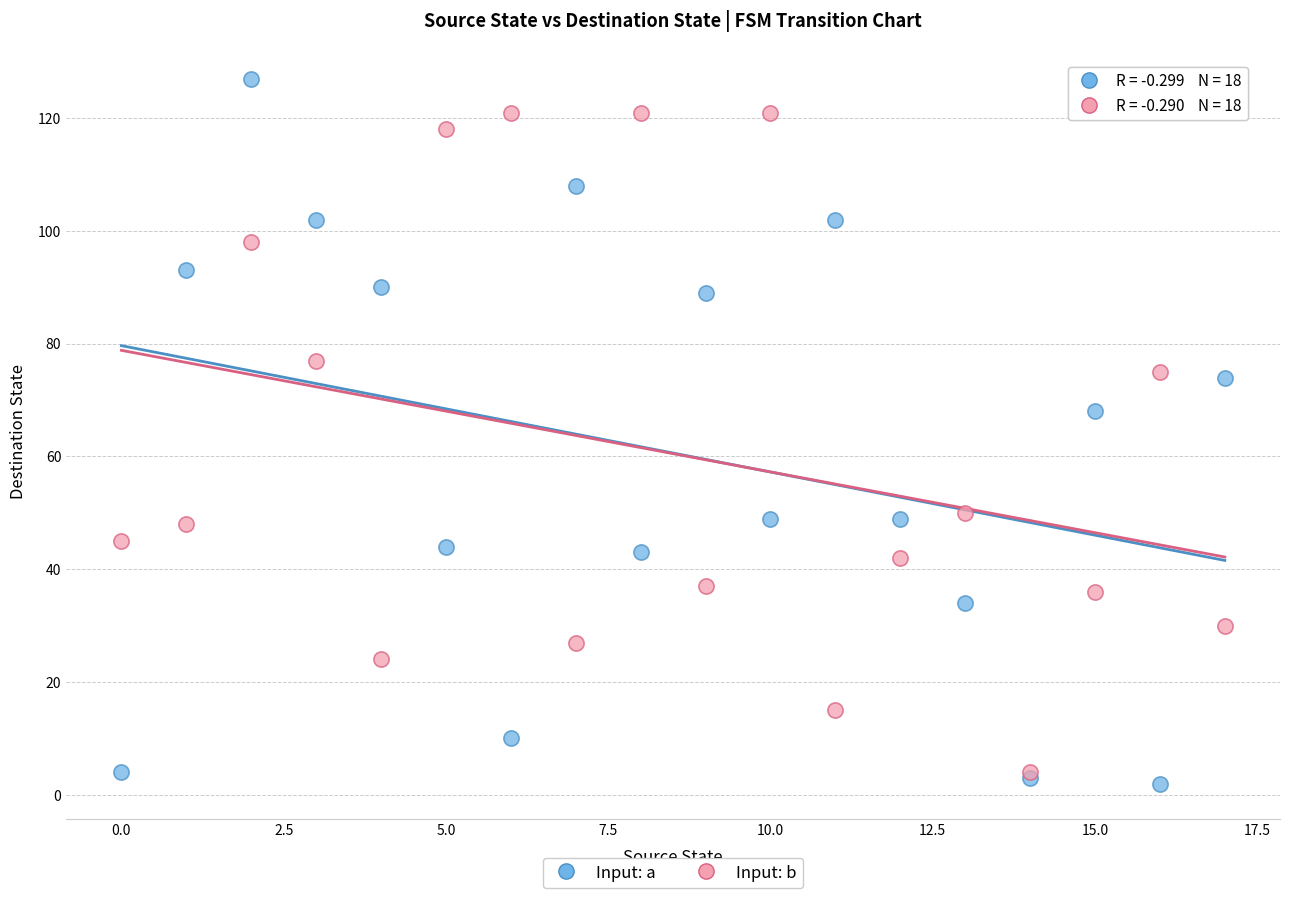

In the Input: b series, what Y value is closest to 62?

50